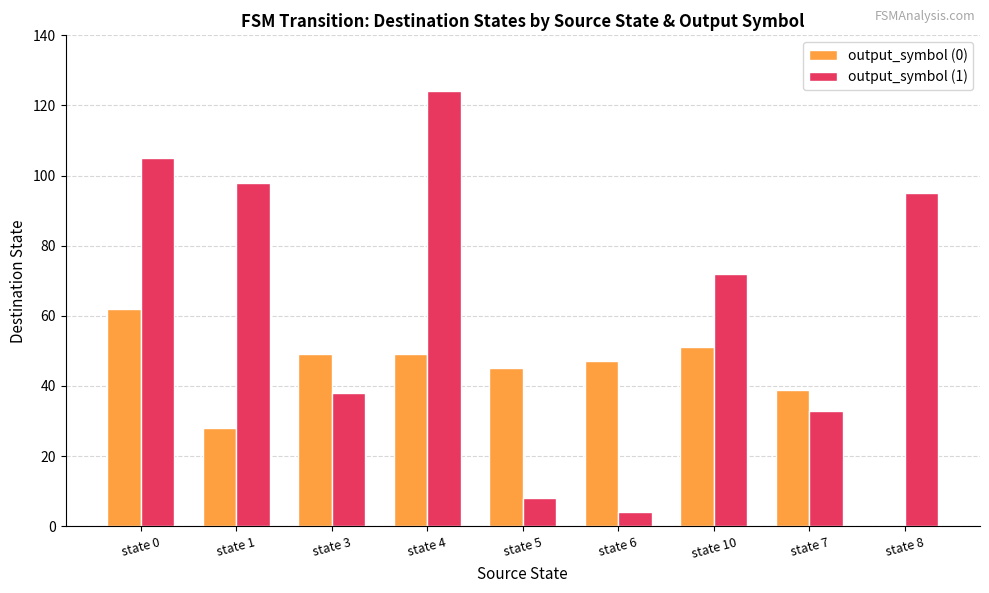

Is it true that output_symbol (0) equals 60 at state 5?

False